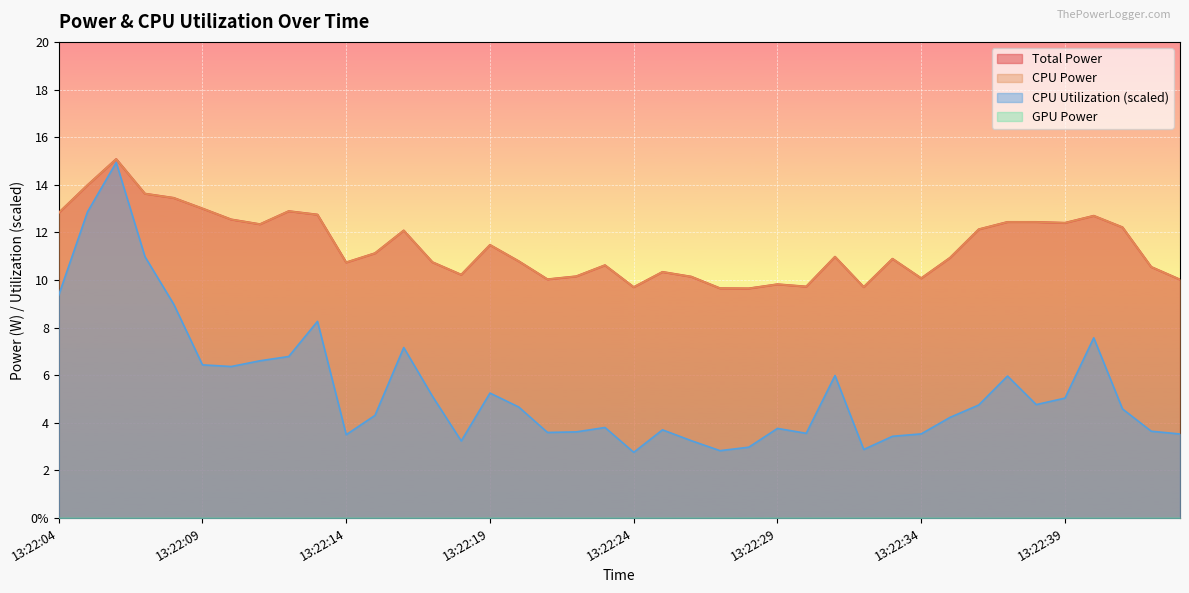

What is the difference between the Total Power values at 13:22:34 and 13:22:06?

5.0